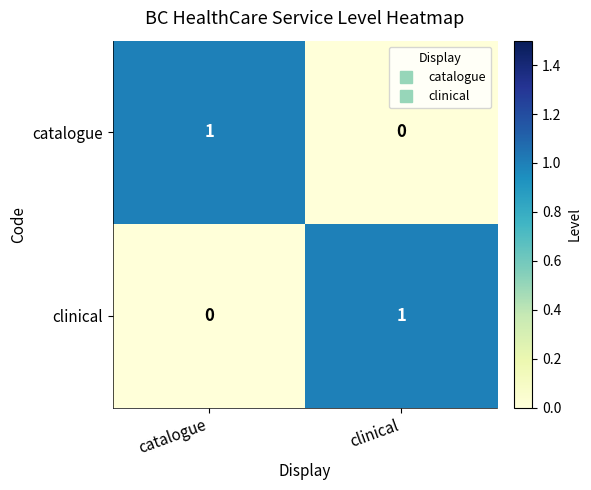

True or false: clinical has a value of -1 at catalogue.

False